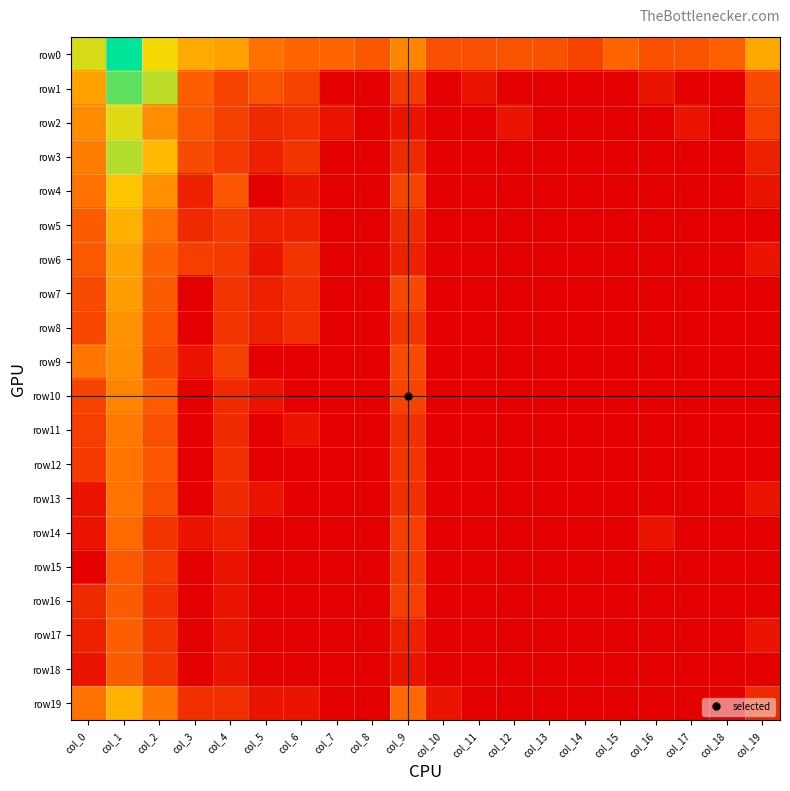

Reading right to left, extract all data points from this chart.

row0: col_19=5.4	col_18=3.2	col_17=2.8	col_16=2.7	col_15=3.4	col_14=2.3	col_13=2.7	col_12=2.8	col_11=2.6	col_10=2.6	col_9=4.3	col_8=2.9	col_7=3.4	col_6=3.4	col_5=3.7	col_4=5.2	col_3=5.4	col_2=6.9	col_1=10.2	col_0=7.3
row1: col_19=2.5	col_18=0.0	col_17=0.0	col_16=0.7	col_15=0.0	col_14=0.0	col_13=0.0	col_12=0.0	col_11=0.7	col_10=0.0	col_9=1.9	col_8=0.0	col_7=0.0	col_6=2.3	col_5=2.8	col_4=2.3	col_3=3.1	col_2=7.7	col_1=8.9	col_0=5.1
row2: col_19=2.1	col_18=0.0	col_17=0.7	col_16=0.0	col_15=0.0	col_14=0.0	col_13=0.0	col_12=0.7	col_11=0.0	col_10=0.0	col_9=0.7	col_8=0.0	col_7=0.7	col_6=1.6	col_5=1.4	col_4=2.2	col_3=2.9	col_2=4.6	col_1=7.2	col_0=4.5
row3: col_19=1.1	col_18=0.0	col_17=0.0	col_16=0.0	col_15=0.0	col_14=0.0	col_13=0.0	col_12=0.0	col_11=0.0	col_10=0.0	col_9=1.4	col_8=0.0	col_7=0.0	col_6=1.8	col_5=1.1	col_4=1.9	col_3=2.5	col_2=5.9	col_1=7.8	col_0=4.1
row4: col_19=0.7	col_18=0.0	col_17=0.0	col_16=0.0	col_15=0.0	col_14=0.0	col_13=0.0	col_12=0.0	col_11=0.0	col_10=0.0	col_9=2.3	col_8=0.0	col_7=0.0	col_6=0.7	col_5=0.0	col_4=2.9	col_3=1.1	col_2=4.7	col_1=6.2	col_0=3.8
row5: col_19=0.0	col_18=0.0	col_17=0.0	col_16=0.0	col_15=0.0	col_14=0.0	col_13=0.0	col_12=0.0	col_11=0.0	col_10=0.0	col_9=1.4	col_8=0.0	col_7=0.0	col_6=1.1	col_5=1.1	col_4=1.9	col_3=1.4	col_2=3.7	col_1=5.6	col_0=3.1
row6: col_19=0.7	col_18=0.0	col_17=0.0	col_16=0.0	col_15=0.0	col_14=0.0	col_13=0.0	col_12=0.0	col_11=0.0	col_10=0.0	col_9=1.1	col_8=0.0	col_7=0.0	col_6=1.8	col_5=0.7	col_4=1.9	col_3=2.1	col_2=3.3	col_1=5.1	col_0=3.0
row7: col_19=0.0	col_18=0.0	col_17=0.0	col_16=0.0	col_15=0.0	col_14=0.0	col_13=0.0	col_12=0.0	col_11=0.0	col_10=0.0	col_9=2.4	col_8=0.0	col_7=0.0	col_6=1.6	col_5=1.1	col_4=1.8	col_3=0.0	col_2=3.1	col_1=5.1	col_0=2.5
row8: col_19=0.0	col_18=0.0	col_17=0.0	col_16=0.0	col_15=0.0	col_14=0.0	col_13=0.0	col_12=0.0	col_11=0.0	col_10=0.0	col_9=1.8	col_8=0.0	col_7=0.0	col_6=1.6	col_5=1.1	col_4=1.8	col_3=0.0	col_2=2.8	col_1=4.7	col_0=2.4
row9: col_19=0.0	col_18=0.0	col_17=0.0	col_16=0.0	col_15=0.0	col_14=0.0	col_13=0.0	col_12=0.0	col_11=0.0	col_10=0.0	col_9=2.5	col_8=0.0	col_7=0.0	col_6=0.0	col_5=0.0	col_4=2.2	col_3=0.7	col_2=2.5	col_1=4.6	col_0=3.9
row10: col_19=0.0	col_18=0.0	col_17=0.0	col_16=0.0	col_15=0.0	col_14=0.0	col_13=0.0	col_12=0.0	col_11=0.0	col_10=0.0	col_9=2.3	col_8=0.0	col_7=0.0	col_6=0.0	col_5=0.7	col_4=1.4	col_3=0.0	col_2=3.0	col_1=4.3	col_0=2.3
row11: col_19=0.0	col_18=0.0	col_17=0.0	col_16=0.0	col_15=0.0	col_14=0.0	col_13=0.0	col_12=0.0	col_11=0.0	col_10=0.0	col_9=1.6	col_8=0.0	col_7=0.0	col_6=0.7	col_5=0.0	col_4=1.4	col_3=0.0	col_2=2.6	col_1=4.0	col_0=2.1
row12: col_19=0.0	col_18=0.0	col_17=0.0	col_16=0.0	col_15=0.0	col_14=0.0	col_13=0.0	col_12=0.0	col_11=0.0	col_10=0.0	col_9=1.8	col_8=0.0	col_7=0.0	col_6=0.0	col_5=0.0	col_4=1.6	col_3=0.0	col_2=2.8	col_1=3.9	col_0=1.9
row13: col_19=0.7	col_18=0.0	col_17=0.0	col_16=0.0	col_15=0.0	col_14=0.0	col_13=0.0	col_12=0.0	col_11=0.0	col_10=0.0	col_9=1.6	col_8=0.0	col_7=0.0	col_6=0.0	col_5=0.7	col_4=1.4	col_3=0.0	col_2=2.6	col_1=3.8	col_0=0.7
row14: col_19=0.0	col_18=0.0	col_17=0.0	col_16=0.7	col_15=0.0	col_14=0.0	col_13=0.0	col_12=0.0	col_11=0.0	col_10=0.0	col_9=2.1	col_8=0.0	col_7=0.0	col_6=0.0	col_5=0.0	col_4=1.1	col_3=0.7	col_2=1.8	col_1=3.5	col_0=0.7
row15: col_19=0.0	col_18=0.0	col_17=0.0	col_16=0.0	col_15=0.0	col_14=0.0	col_13=0.0	col_12=0.0	col_11=0.0	col_10=0.0	col_9=1.9	col_8=0.0	col_7=0.0	col_6=0.0	col_5=0.0	col_4=0.7	col_3=0.0	col_2=1.9	col_1=2.9	col_0=0.0
row16: col_19=0.0	col_18=0.0	col_17=0.0	col_16=0.0	col_15=0.0	col_14=0.0	col_13=0.0	col_12=0.0	col_11=0.0	col_10=0.0	col_9=2.1	col_8=0.0	col_7=0.0	col_6=0.0	col_5=0.0	col_4=0.7	col_3=0.0	col_2=1.6	col_1=3.1	col_0=1.4
row17: col_19=0.7	col_18=0.0	col_17=0.0	col_16=0.0	col_15=0.0	col_14=0.0	col_13=0.0	col_12=0.0	col_11=0.0	col_10=0.0	col_9=1.1	col_8=0.0	col_7=0.0	col_6=0.0	col_5=0.0	col_4=0.7	col_3=0.0	col_2=1.8	col_1=3.2	col_0=1.1
row18: col_19=0.0	col_18=0.0	col_17=0.0	col_16=0.0	col_15=0.0	col_14=0.0	col_13=0.0	col_12=0.0	col_11=0.0	col_10=0.0	col_9=0.7	col_8=0.0	col_7=0.0	col_6=0.0	col_5=0.0	col_4=0.7	col_3=0.0	col_2=1.8	col_1=3.1	col_0=0.7
row19: col_19=1.4	col_18=0.0	col_17=0.0	col_16=0.0	col_15=0.0	col_14=0.0	col_13=0.0	col_12=0.0	col_11=0.0	col_10=0.7	col_9=3.4	col_8=0.0	col_7=0.0	col_6=0.7	col_5=0.7	col_4=1.6	col_3=1.6	col_2=3.9	col_1=5.7	col_0=3.8